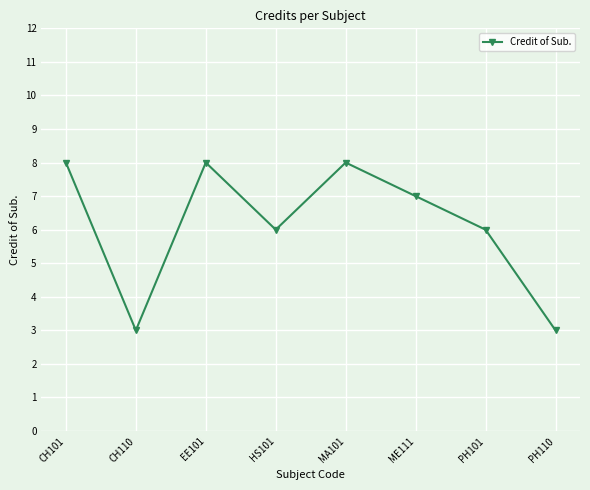

How many lines are shown in the chart?

1